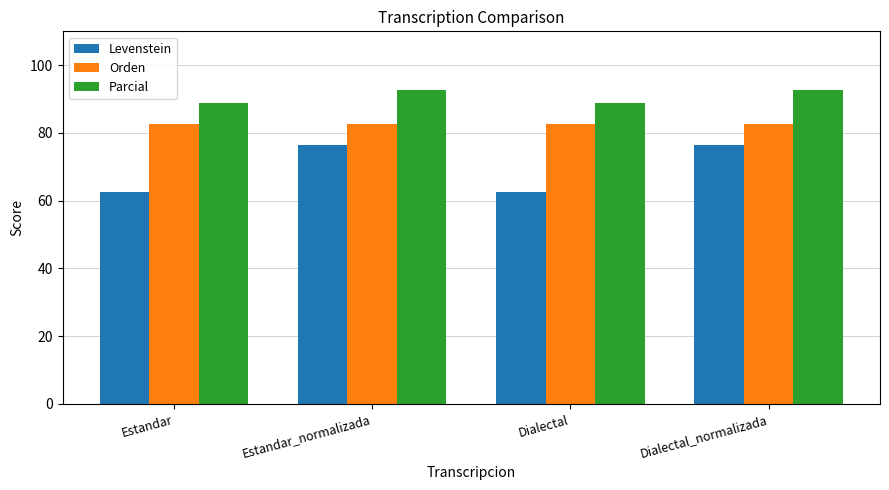

Is it true that Levenstein equals 62.5 at Dialectal?

True